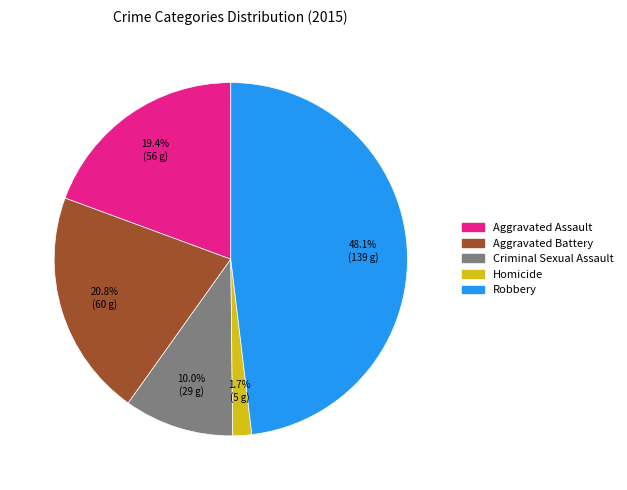

Count the number of slices in the pie.

5